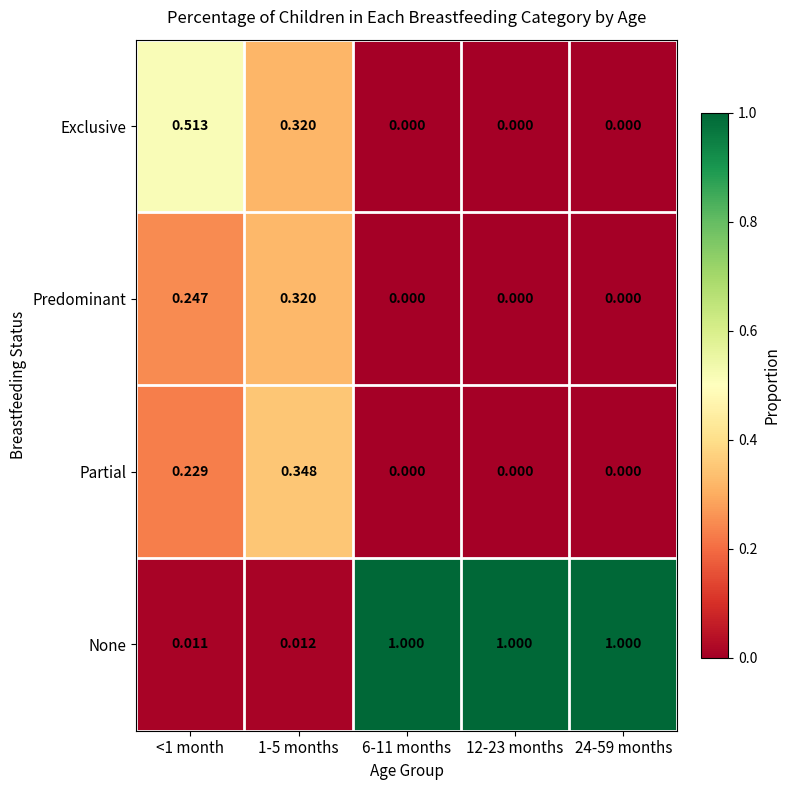

What is the total value across all series at <1 month?

1.0